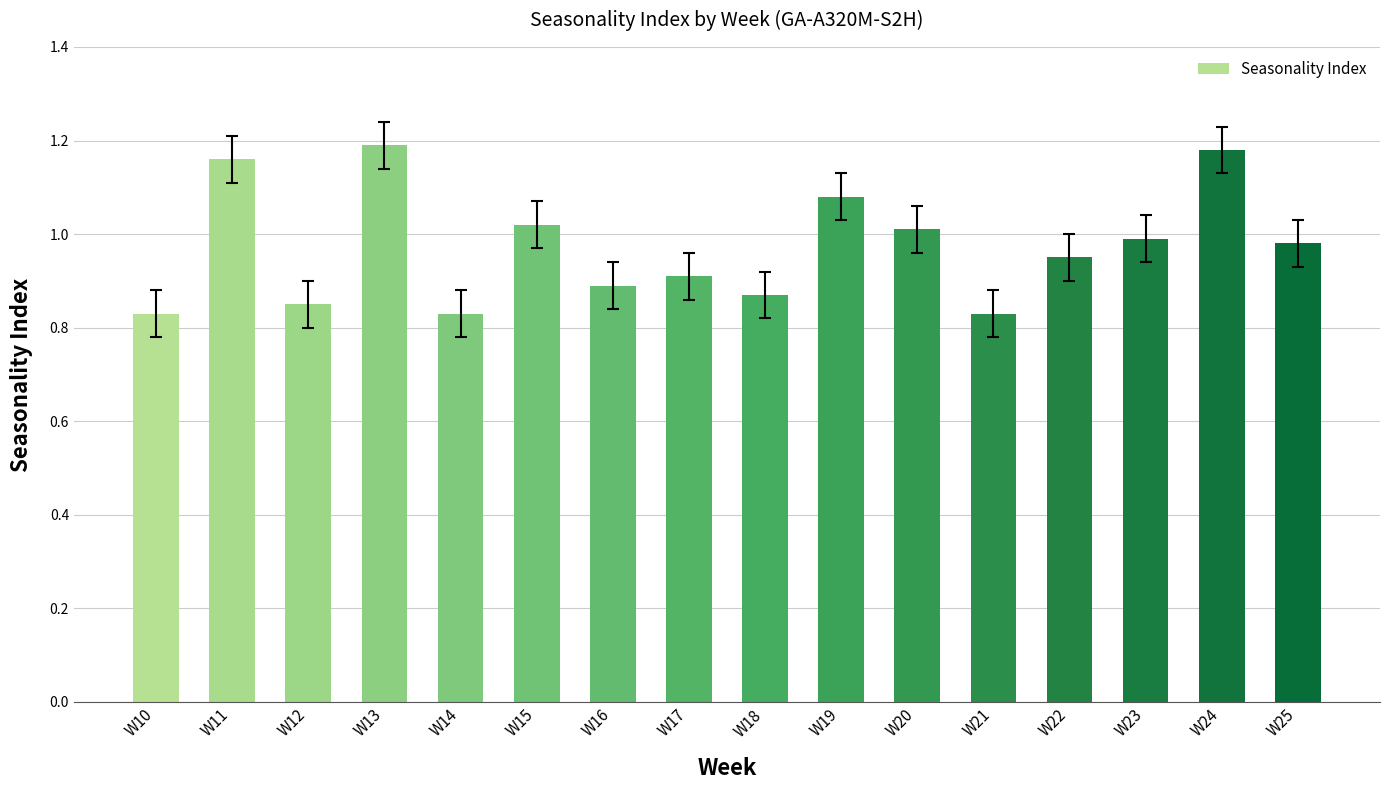

What is the change in value from W20 to W24?

+0.2